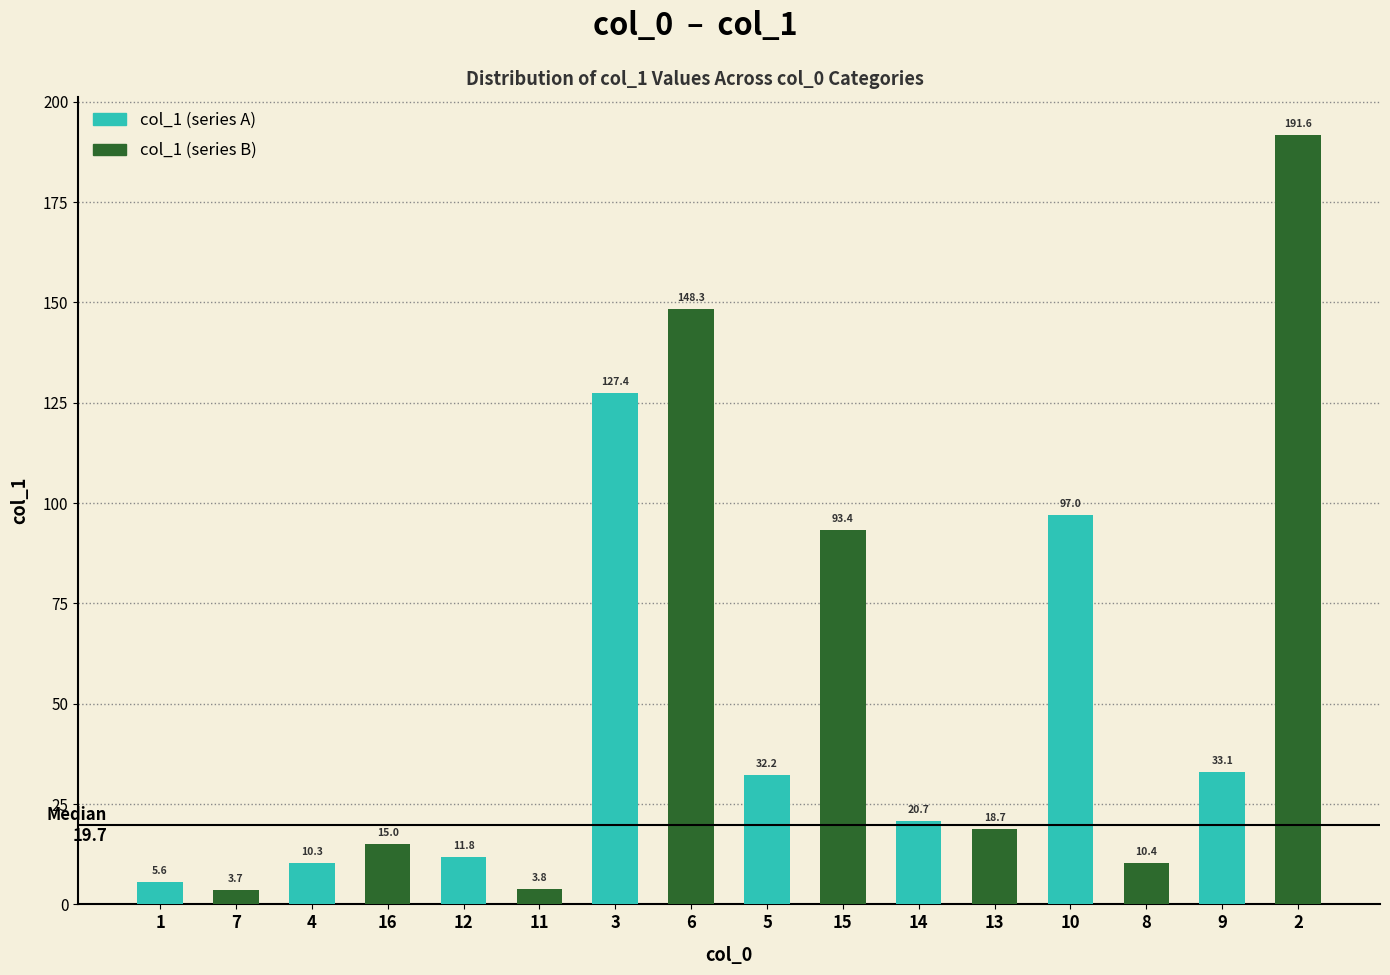

Does the chart contain any negative values?

No